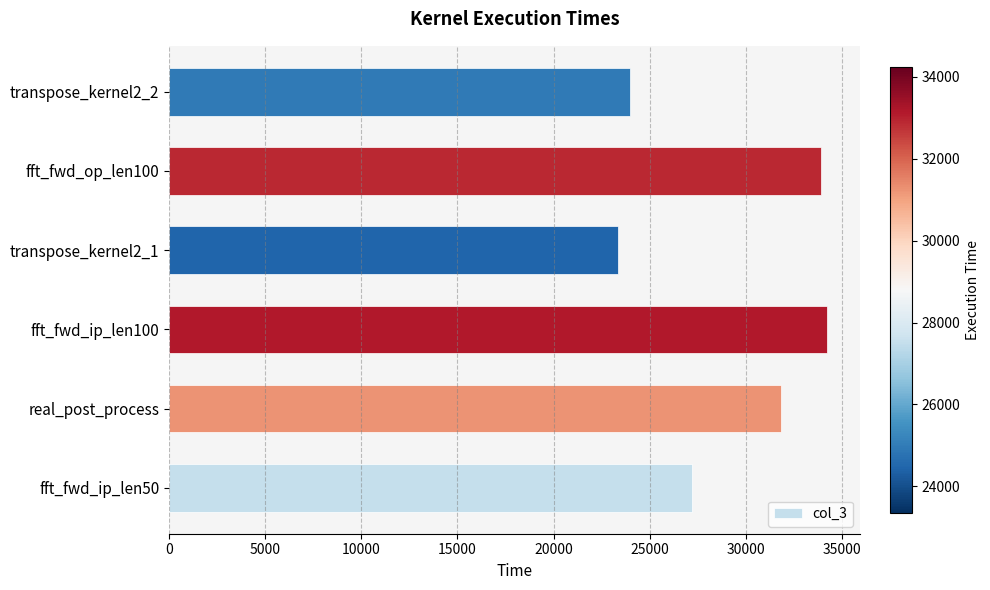

What is the change in value from real_post_process to fft_fwd_op_len100?

+2080